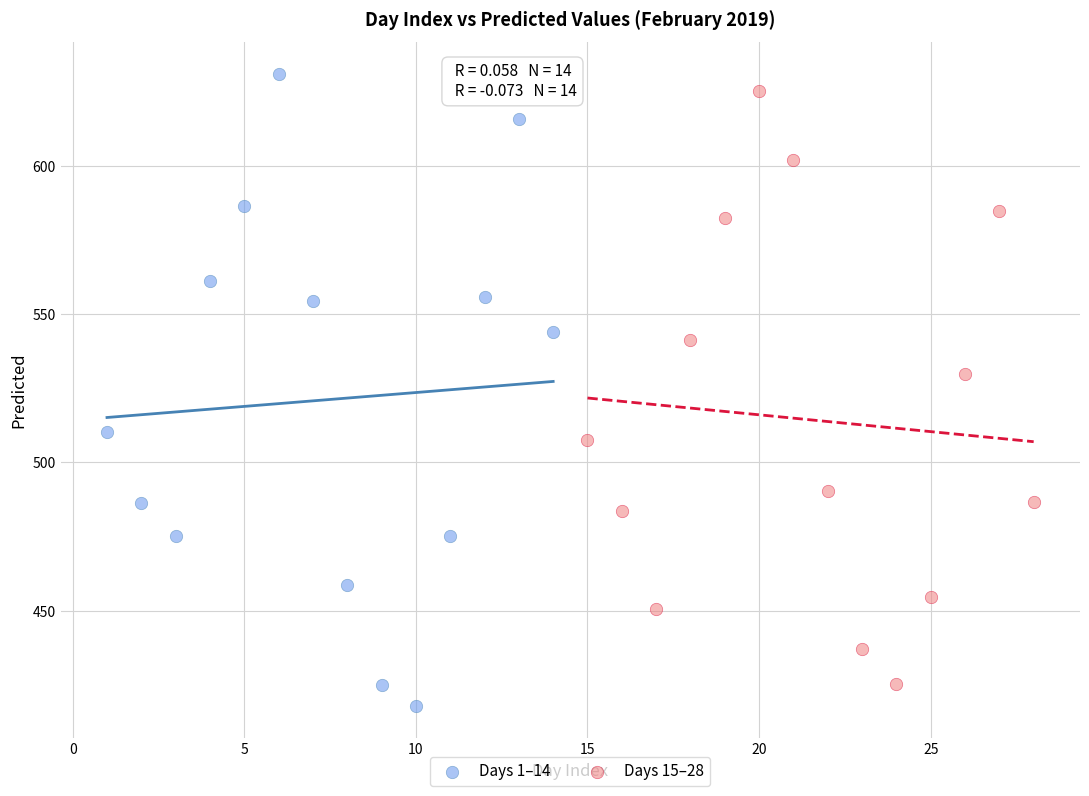

Which series has the widest spread of Y values?

Days 1–14